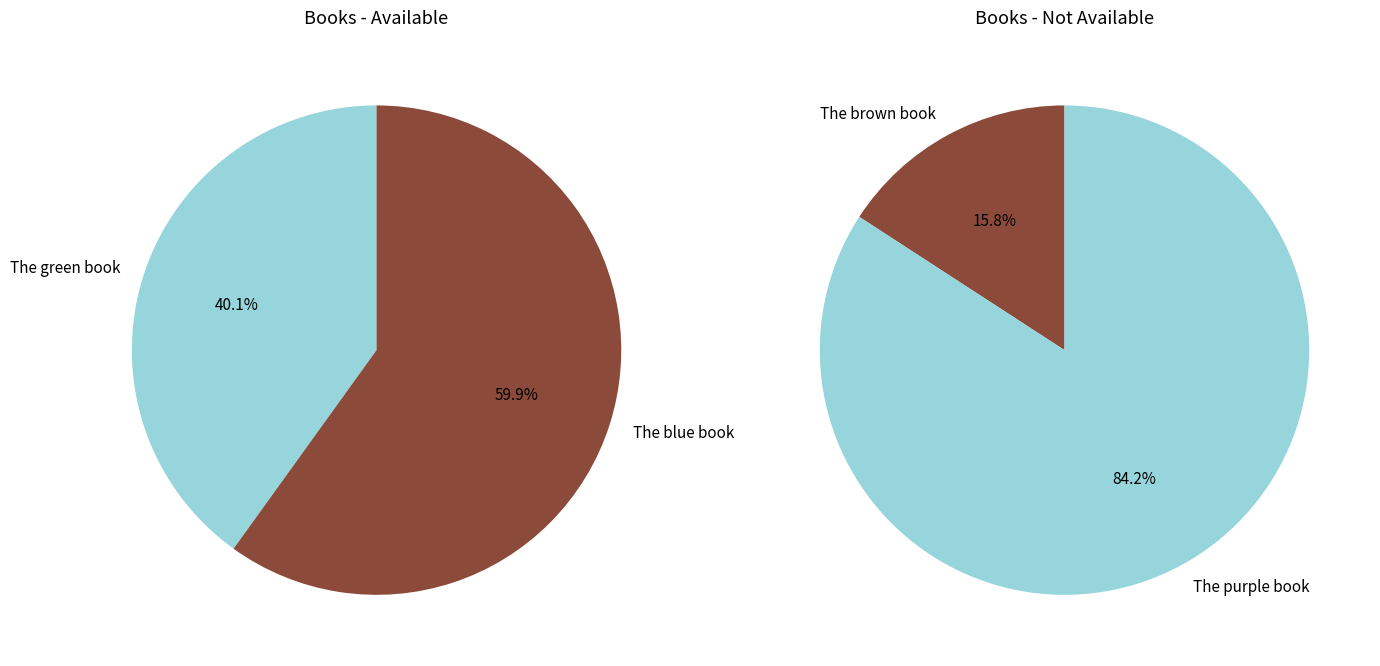

Which has a higher value, The purple book or The green book?

The purple book